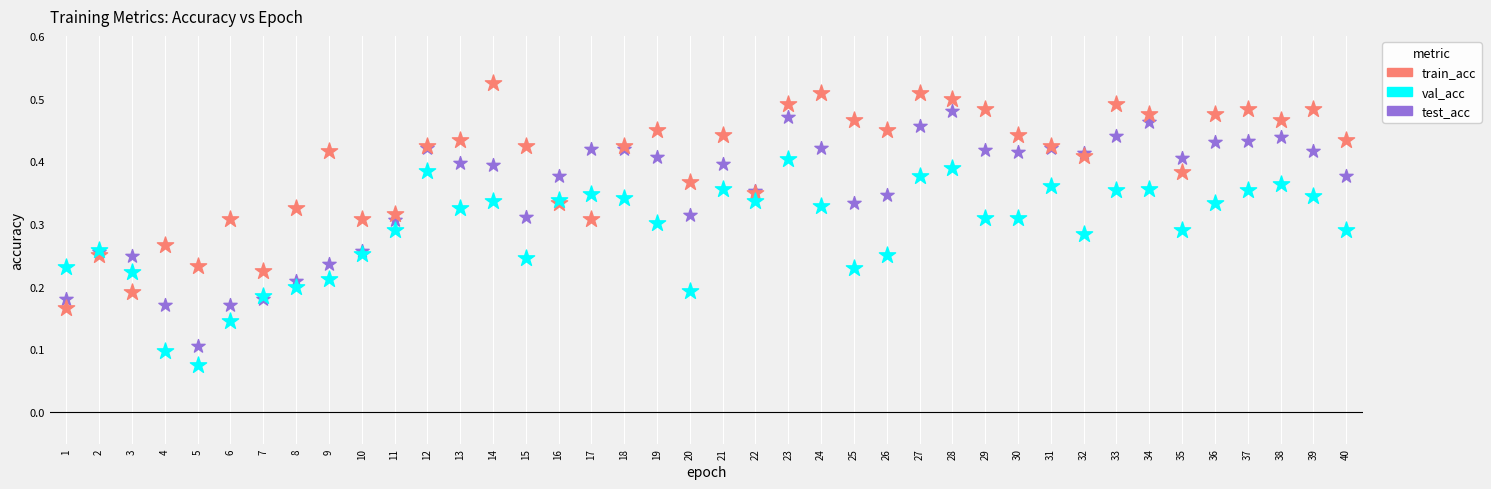

Which series has the widest spread of Y values?

test_acc